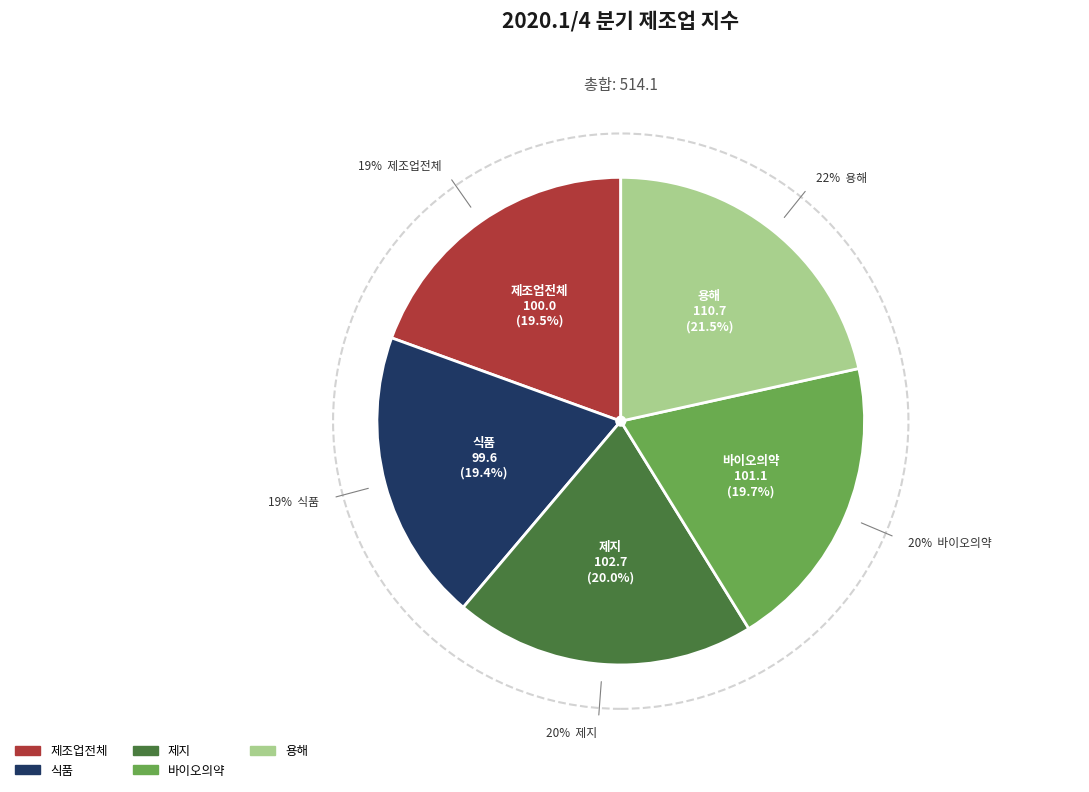

What is the largest slice in the pie chart?

용해